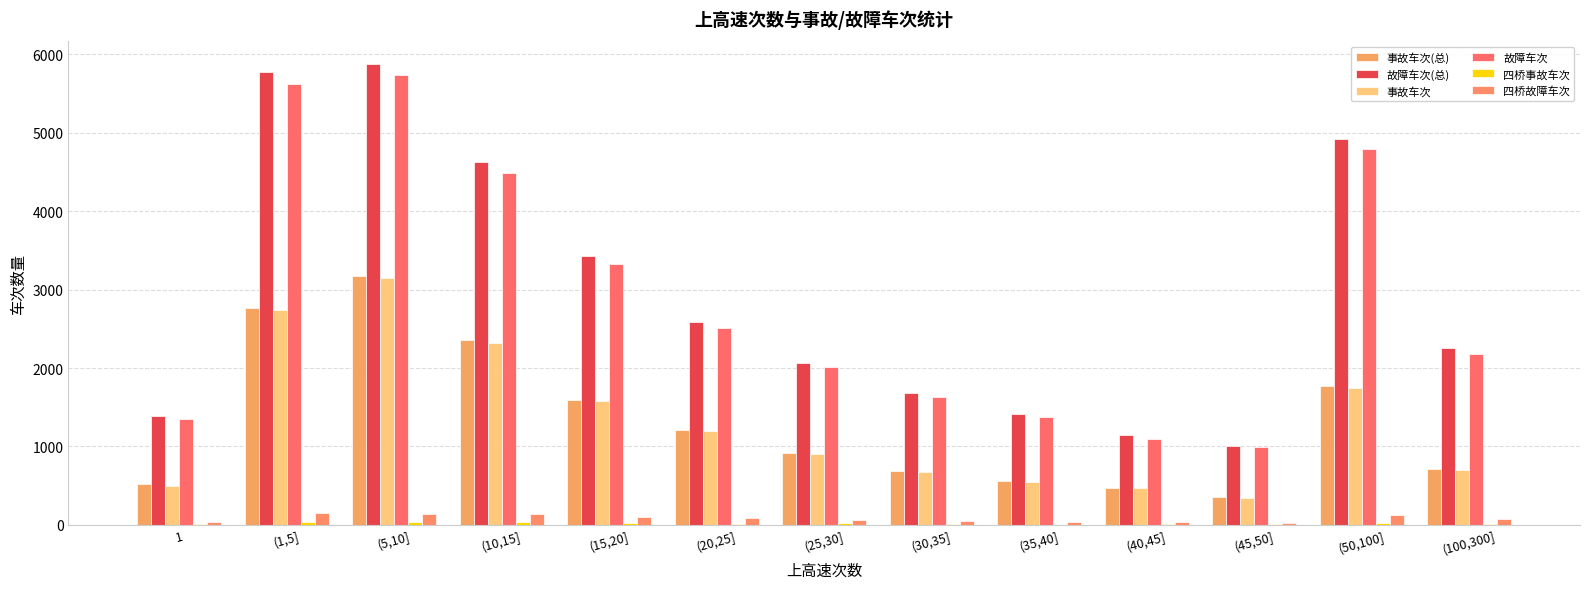

Is the value of 事故车次 at (25,30] greater than the value of 故障车次 at (1,5]?

No